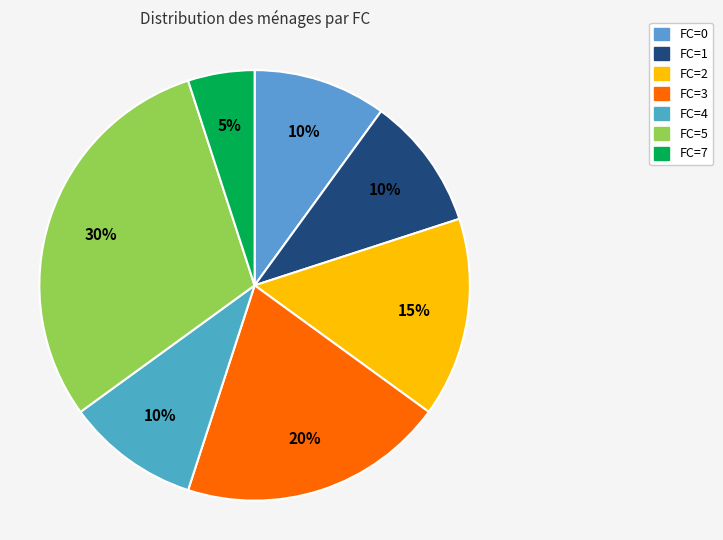

What is the ratio of the value at FC=4 to the value at FC=2?

0.7